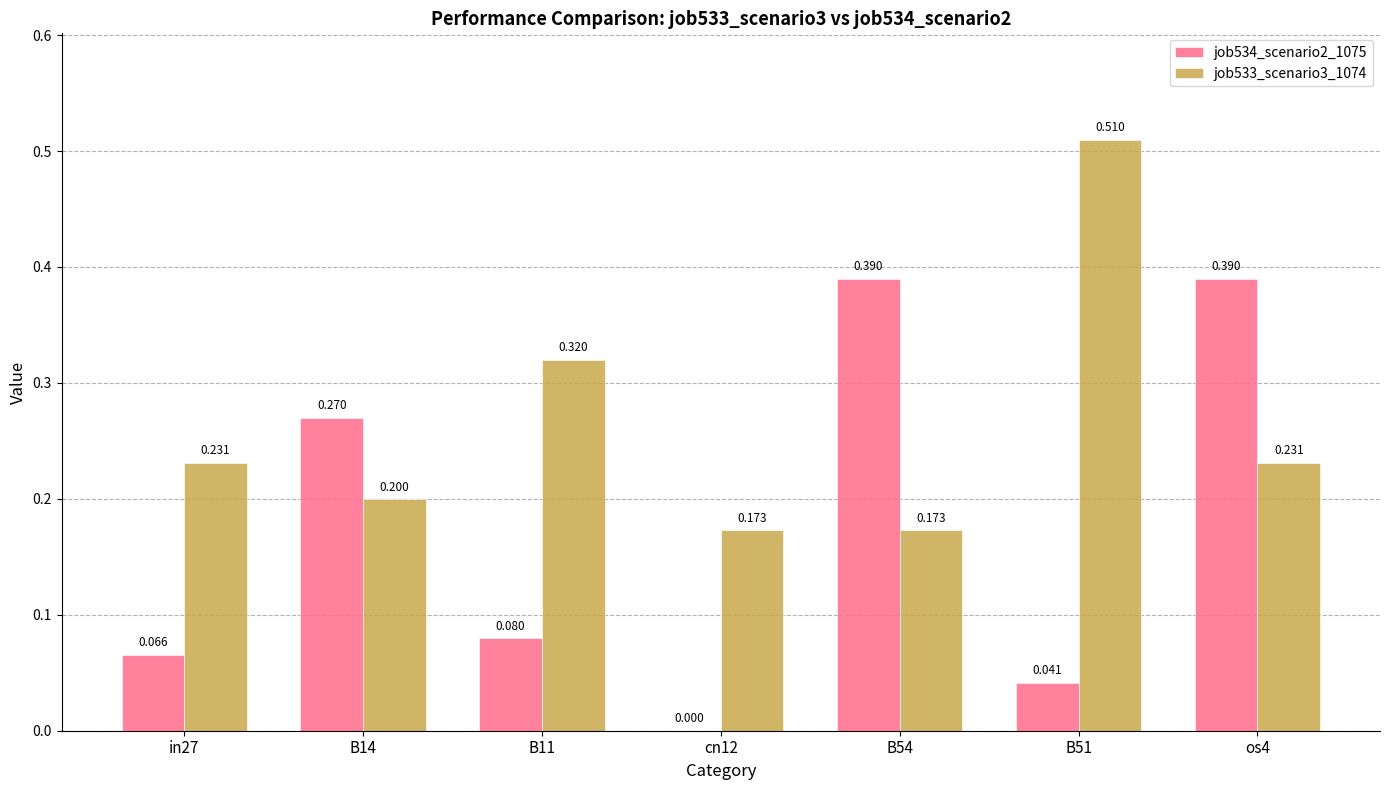

What is the difference between the maximum and minimum values in the job533_scenario3_1074 series?

0.3